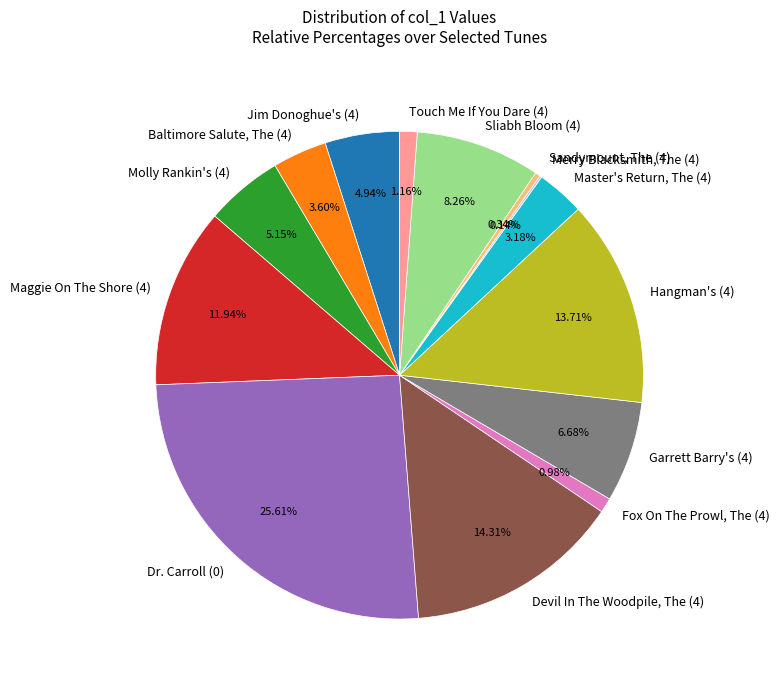

Does Fox On The Prowl, The (4) account for over 50% of the chart?

No